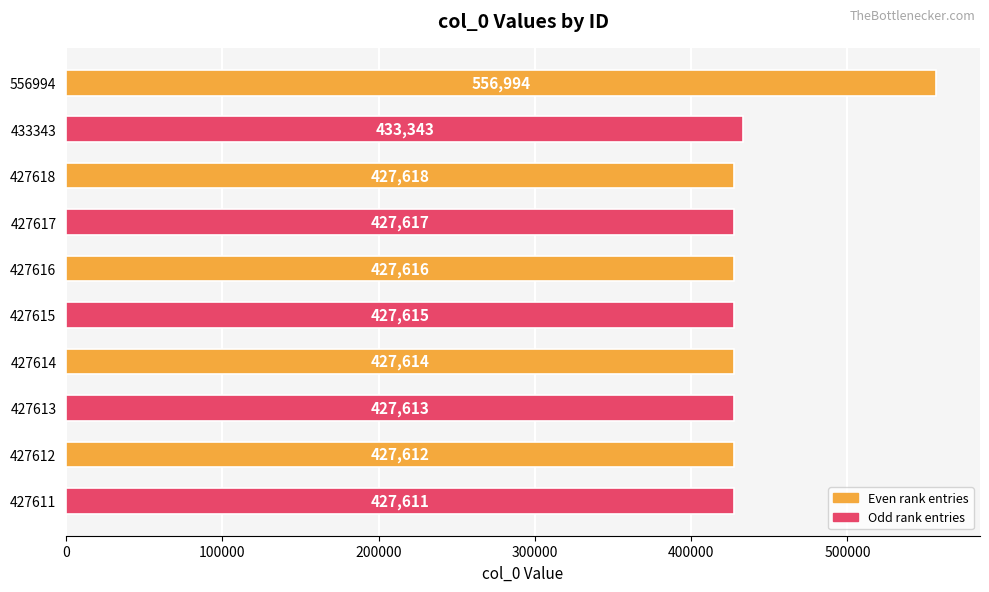

What is the difference between the maximum and second lowest values?

129382